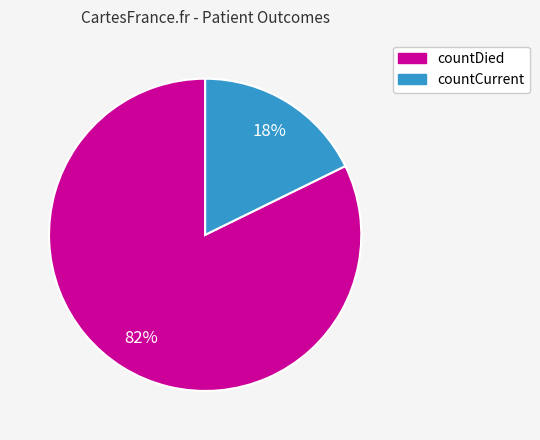

To the nearest percent, what is the combined percentage of countCurrent and countDied?

100%